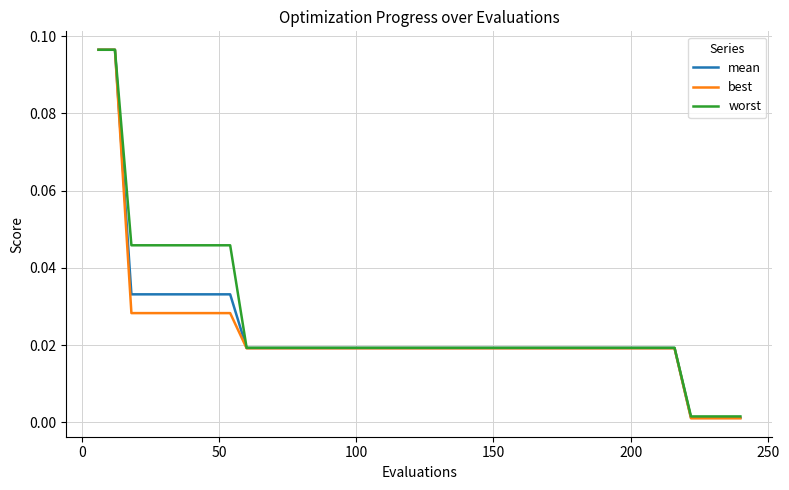

What are all the series names shown in the legend?

mean, best, worst